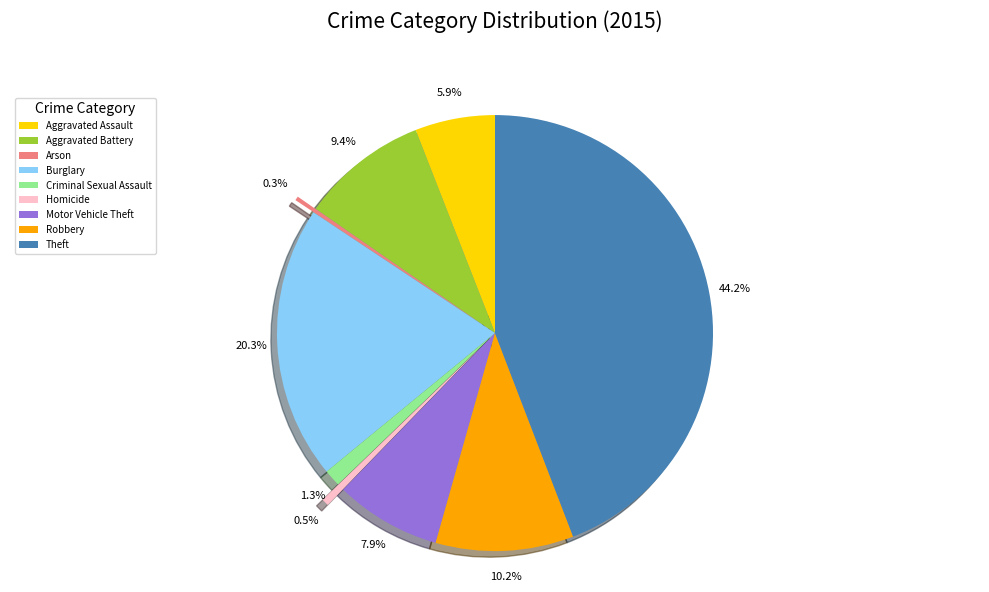

Does Aggravated Assault account for over 50% of the chart?

No